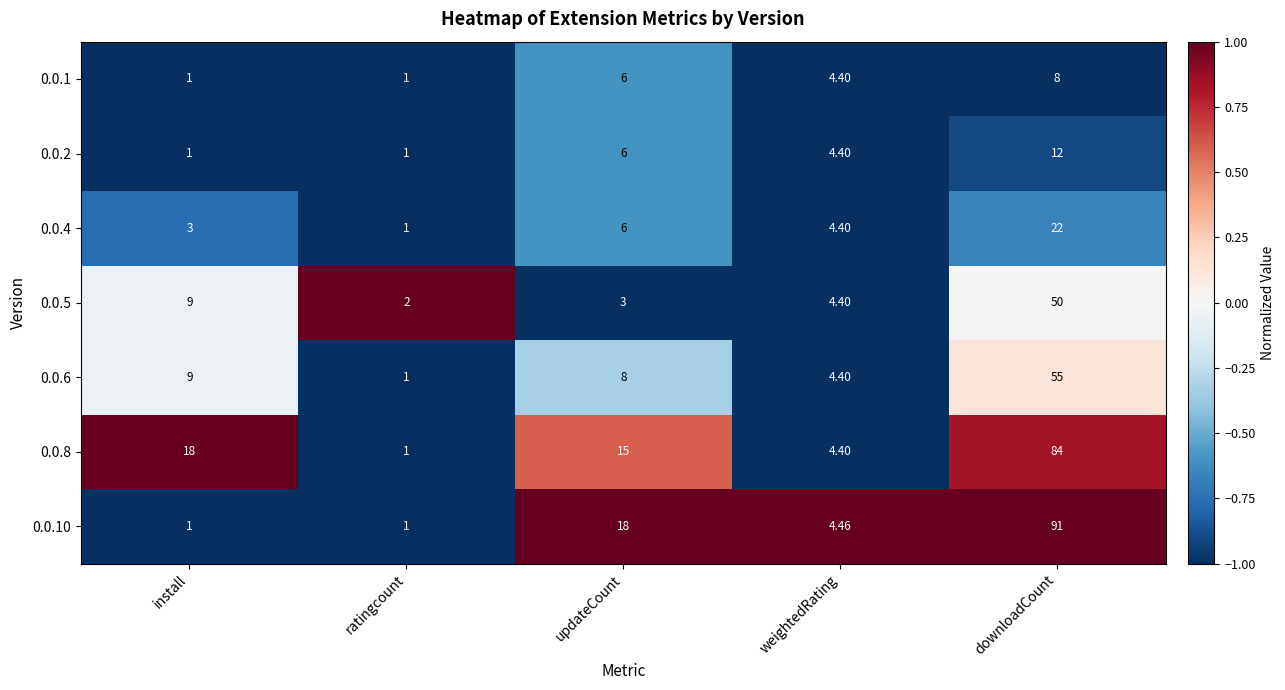

Rank the categories by 0.0.5 value from highest to lowest.

downloadCount, install, weightedRating, updateCount, ratingcount